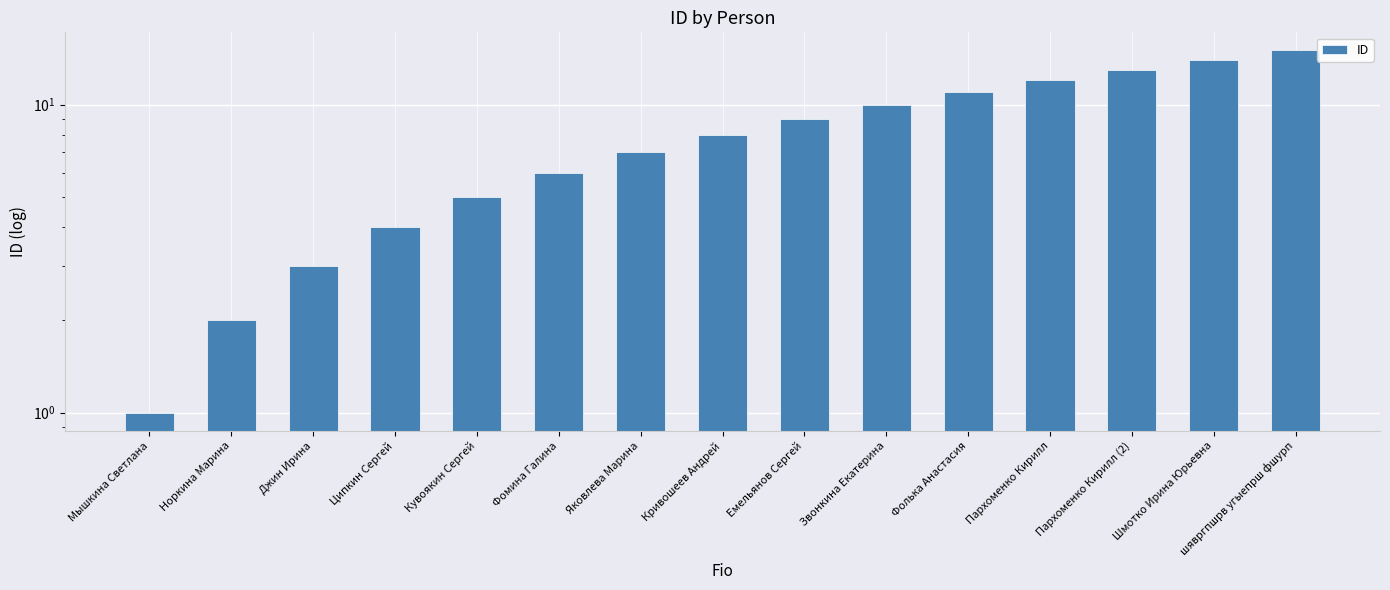

What is the value of the 2nd bar from the left?

2